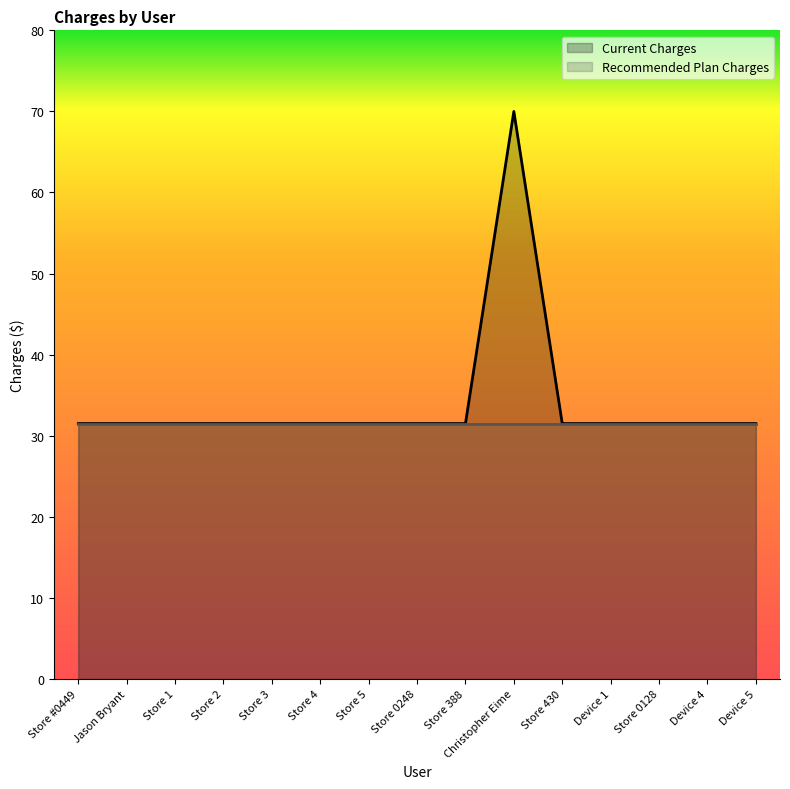

What is the smallest value displayed?

31.5